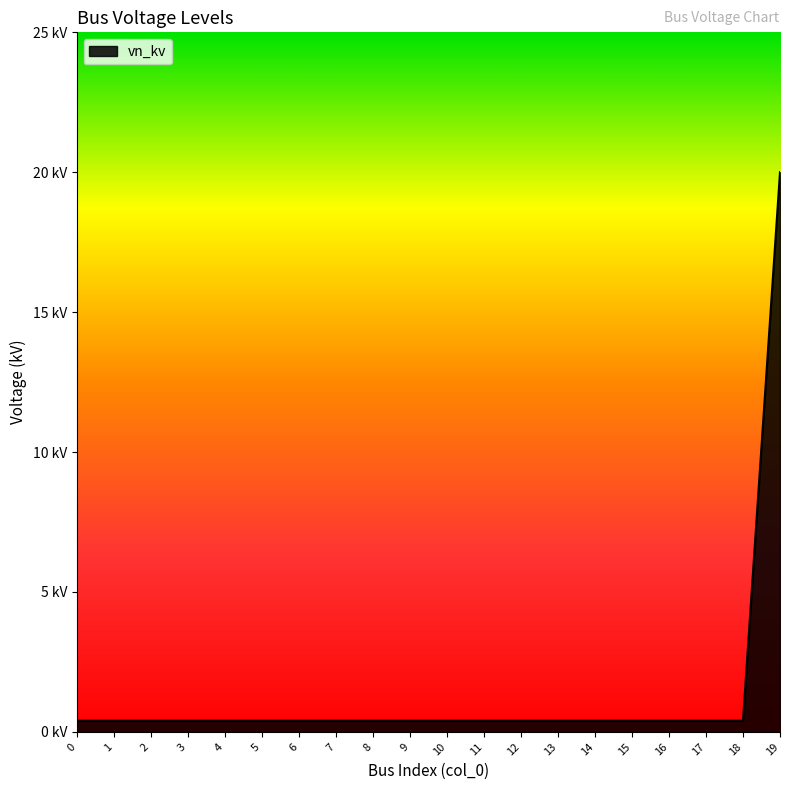

What value does the data have at 15?

0.4